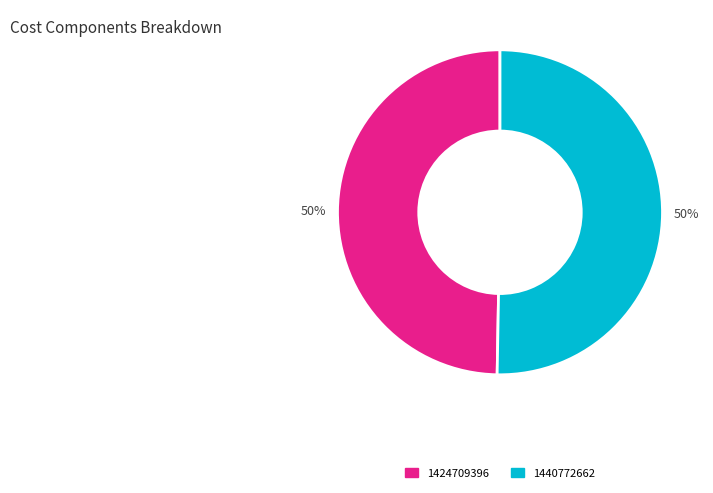

Between 1440772662 and 1424709396, which is larger?

1440772662